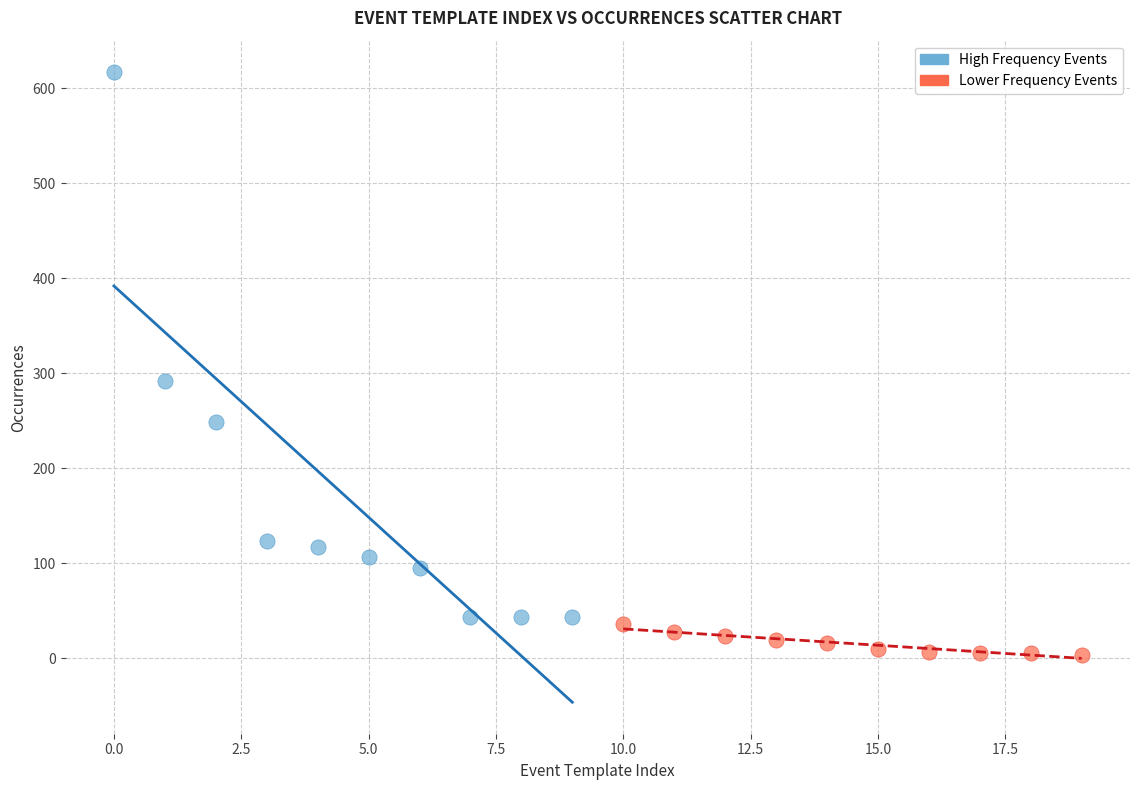

Which series has the largest Y range (max minus min)?

High Frequency Events